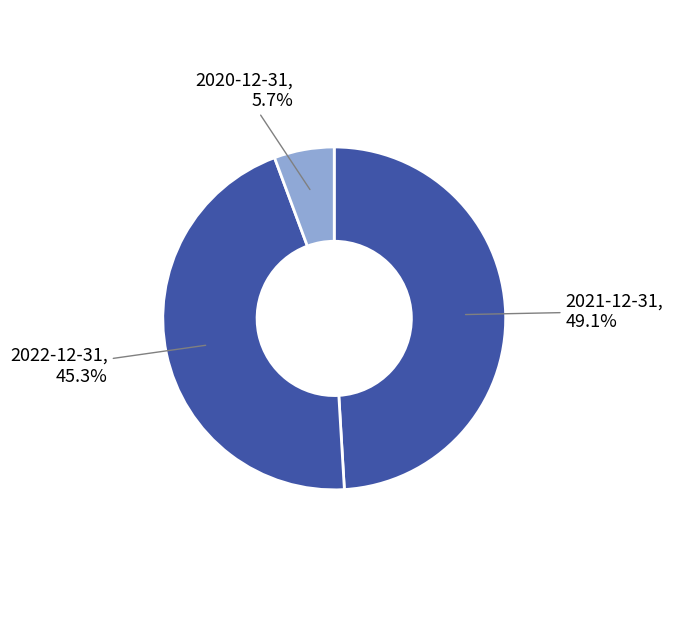

How many segments does this pie chart have?

3